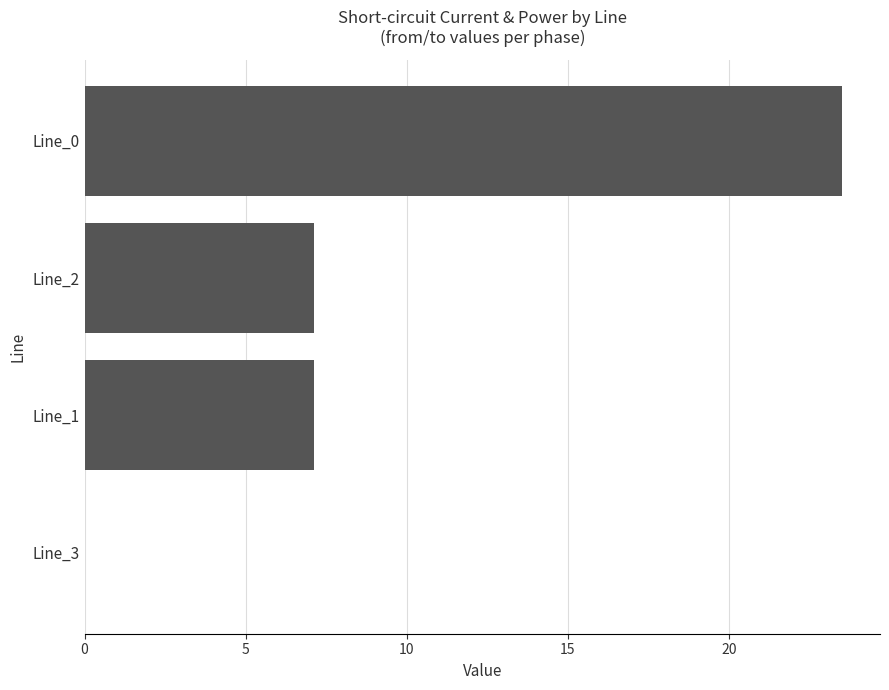

Reading top to bottom, transcribe all the data shown in this chart.

Line_0=23.5	Line_2=7.1	Line_1=7.1	Line_3=0.0